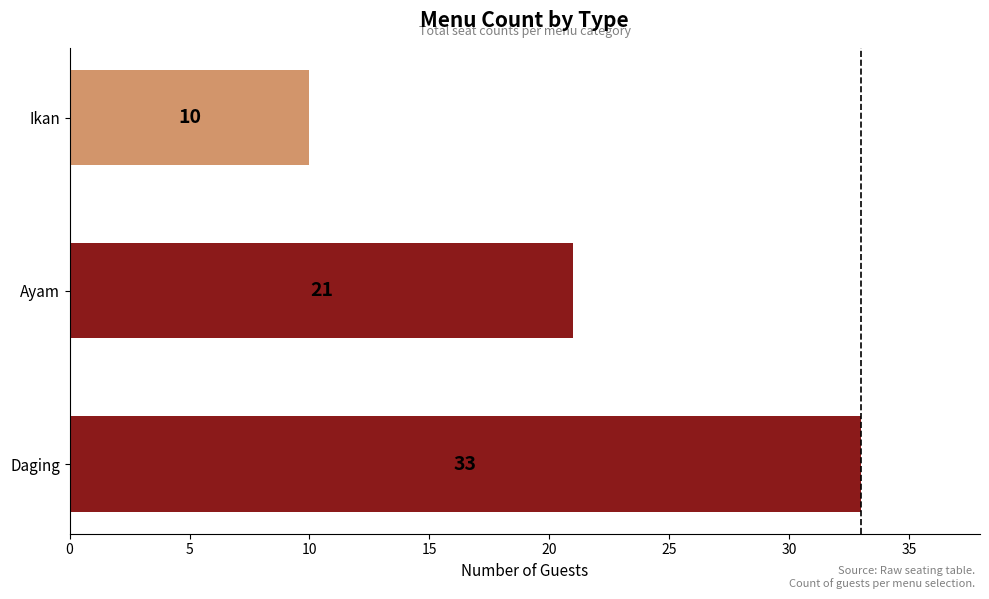

What is the change in value from Daging to Ayam?

-12